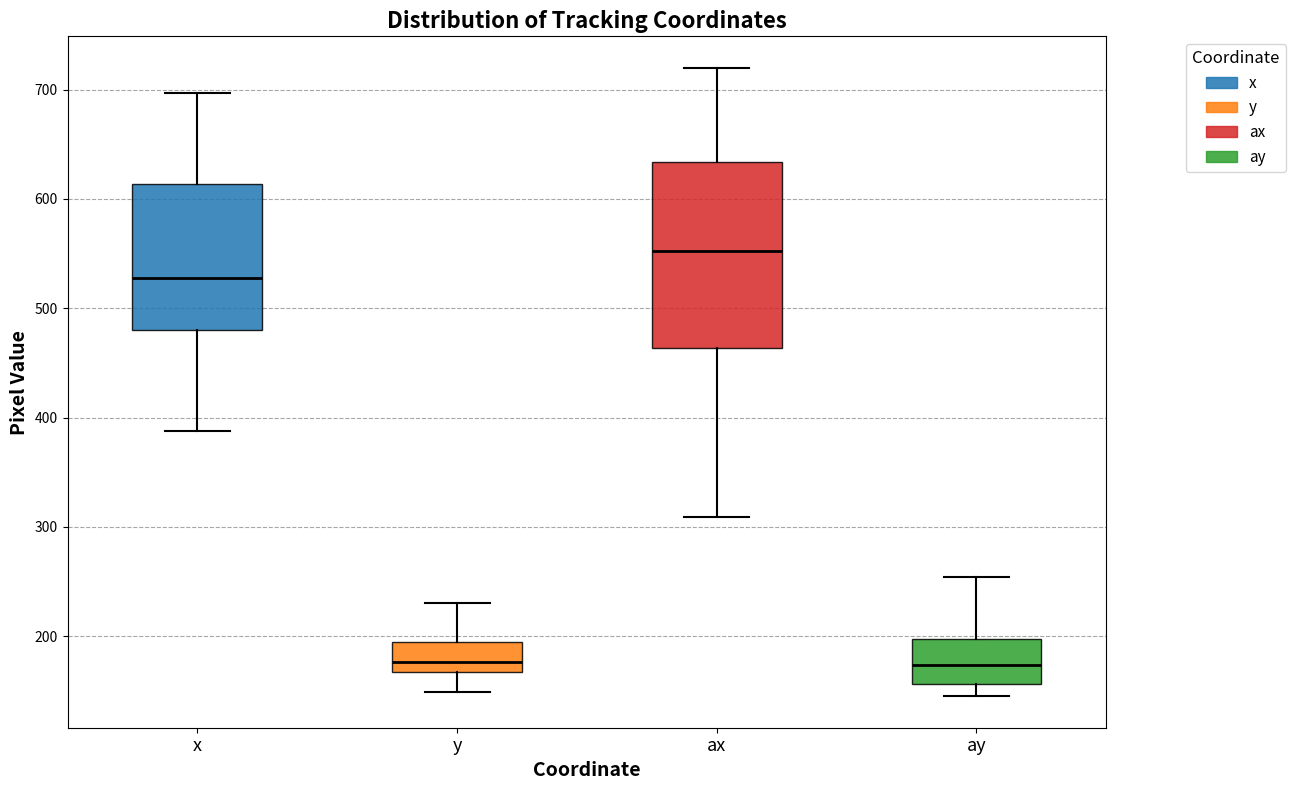

Reading left to right, read every box against the y-axis: the position of its median line, the range the box covers, and the ends of its whiskers. The values are not printed on the chart, so give them approximately, as read against the axis.

x: median 530, box 480 to 610, whiskers 390 to 700
y: median 180, box 170 to 190, whiskers 150 to 230
ax: median 550, box 460 to 630, whiskers 310 to 720
ay: median 170, box 160 to 200, whiskers 150 to 250